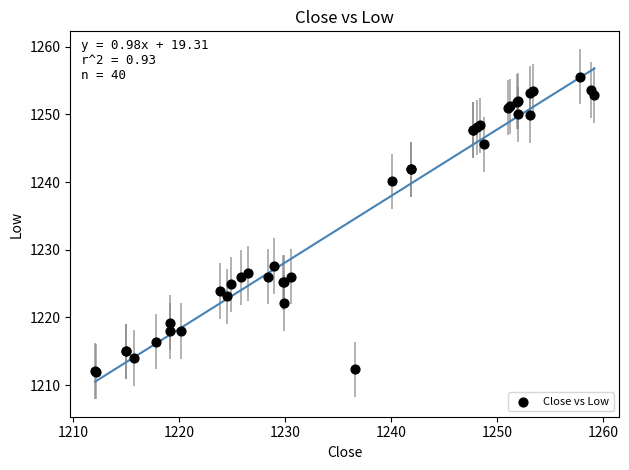

What Y value in the scatter plot is closest to 1233?

1227.6